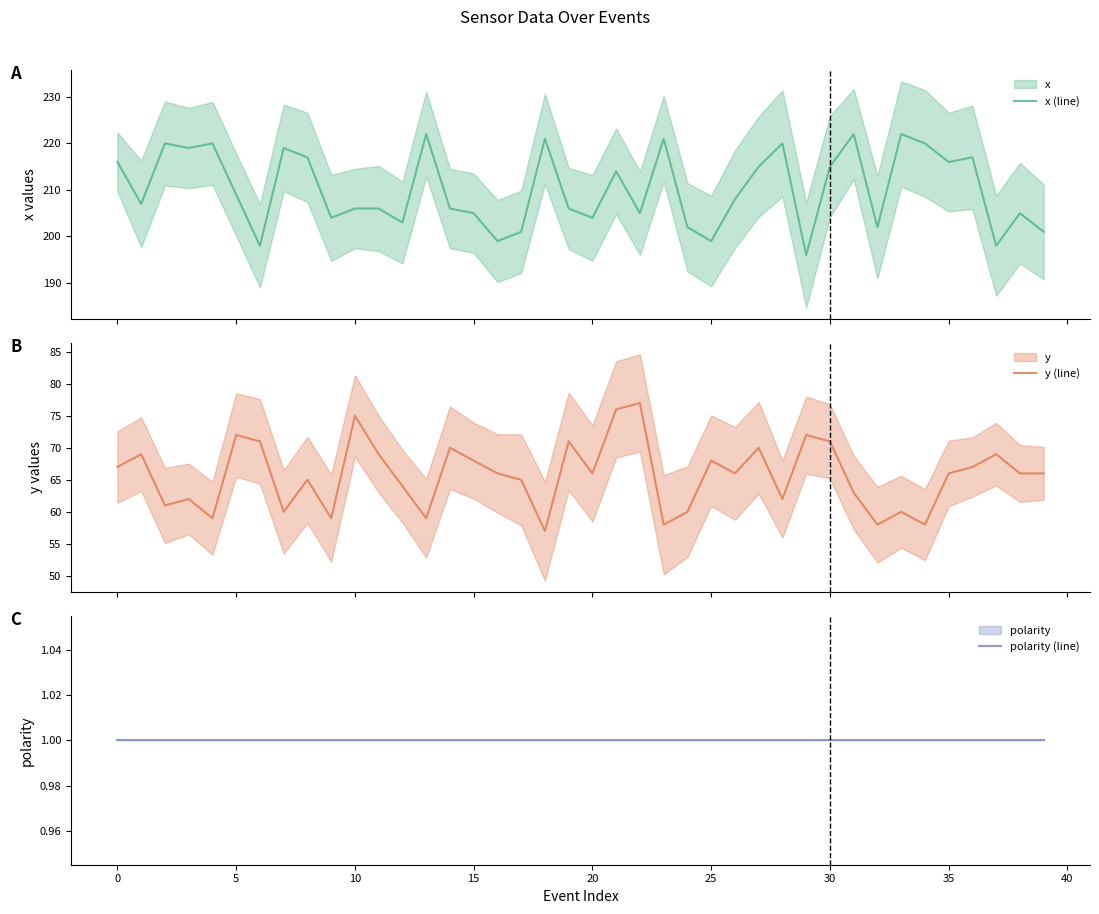

Which series changed the most between 15 and 34?

x (line)